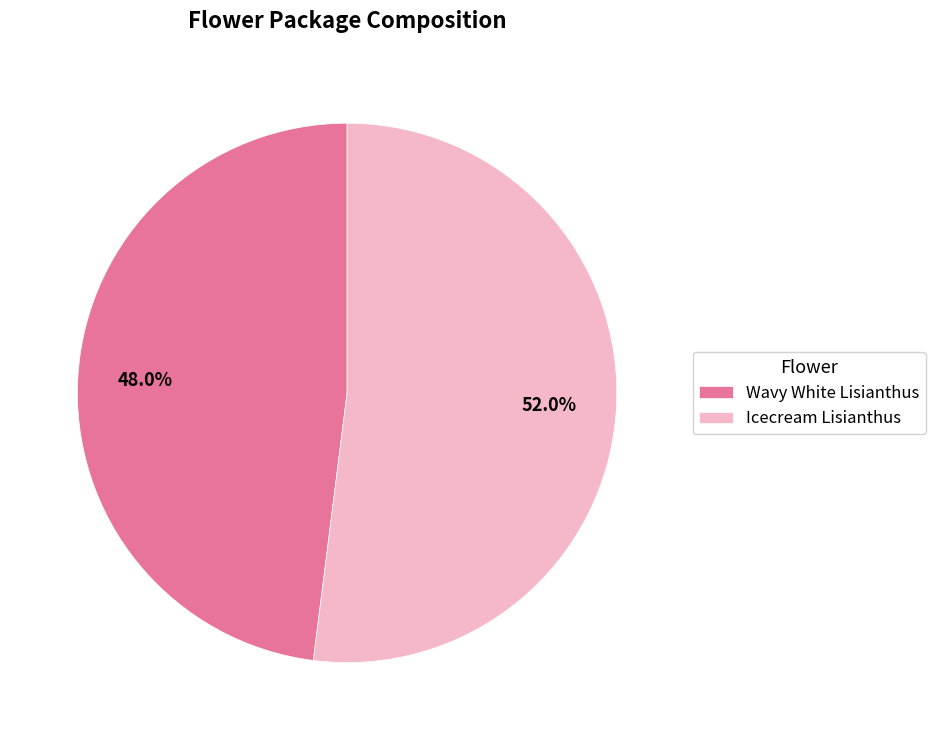

Between Wavy White Lisianthus and Icecream Lisianthus, which is larger?

Icecream Lisianthus